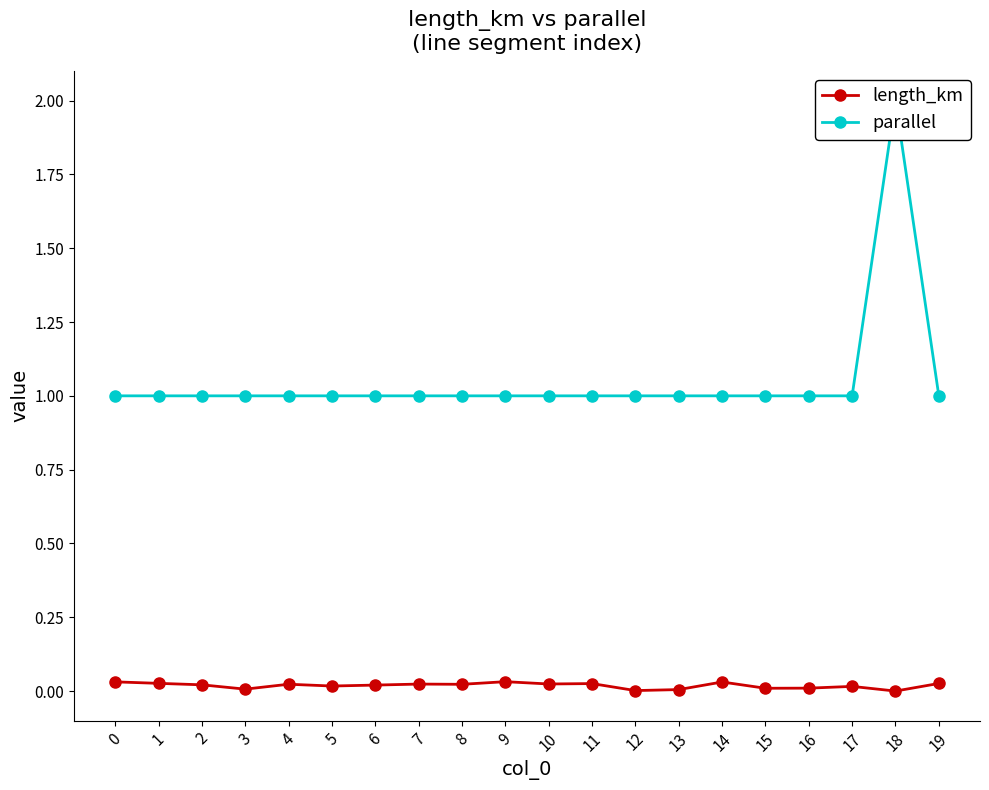

Rank the categories by parallel value from lowest to highest.

0, 1, 2, 3, 4, 5, 6, 7, 8, 9, 10, 11, 12, 13, 14, 15, 16, 17, 19, 18